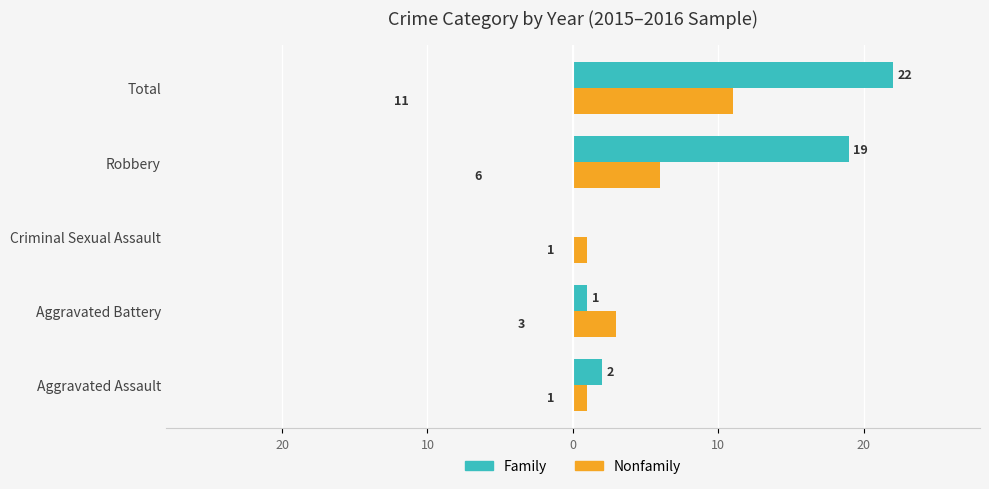

How many data points in Family are less than 2?

2